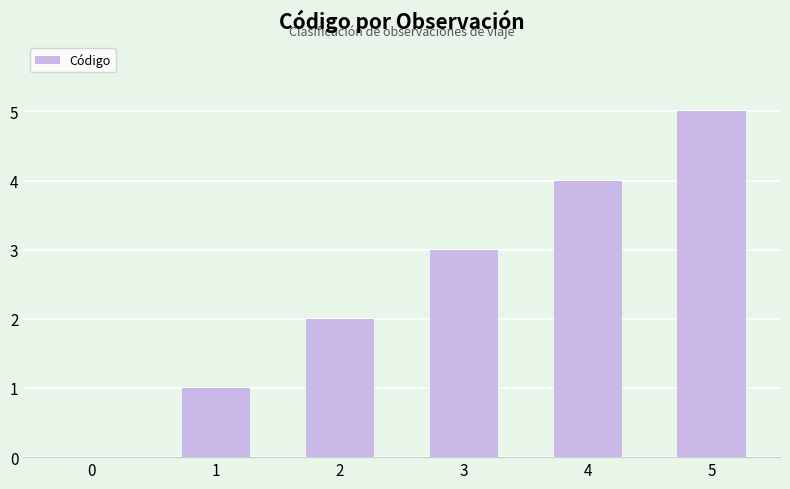

How many distinct data groups are displayed?

1